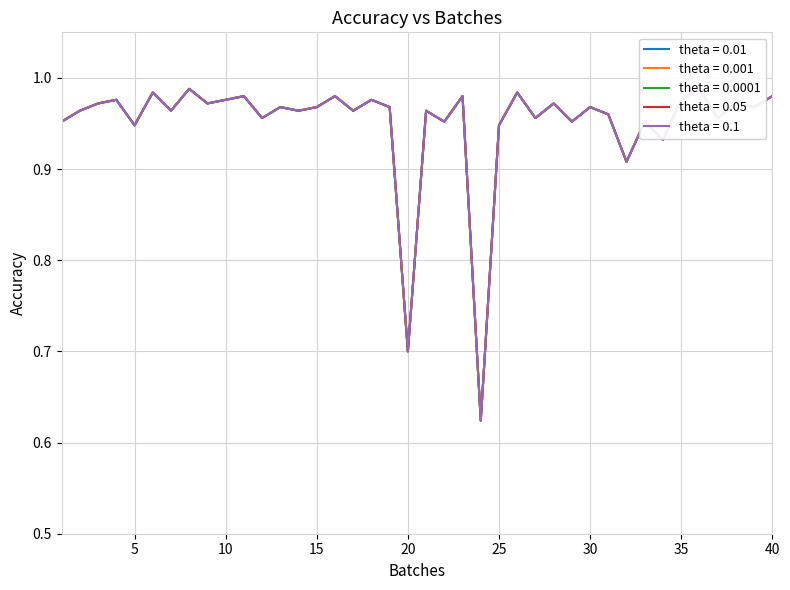

True or false: theta = 0.1 has a value of 1.0 at 6.

True